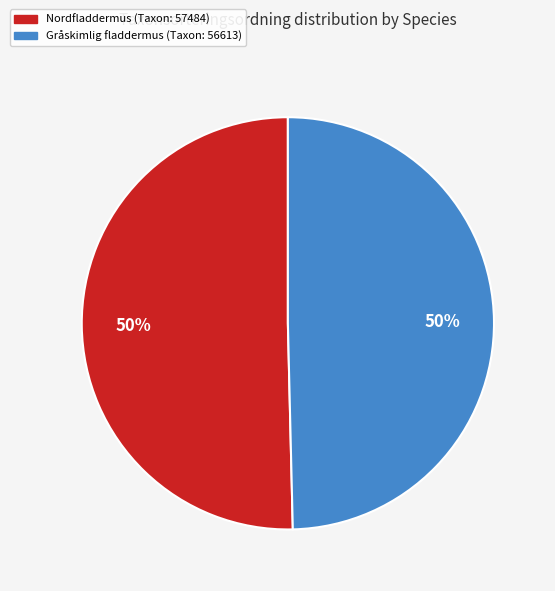

How many slices are in this pie chart?

2